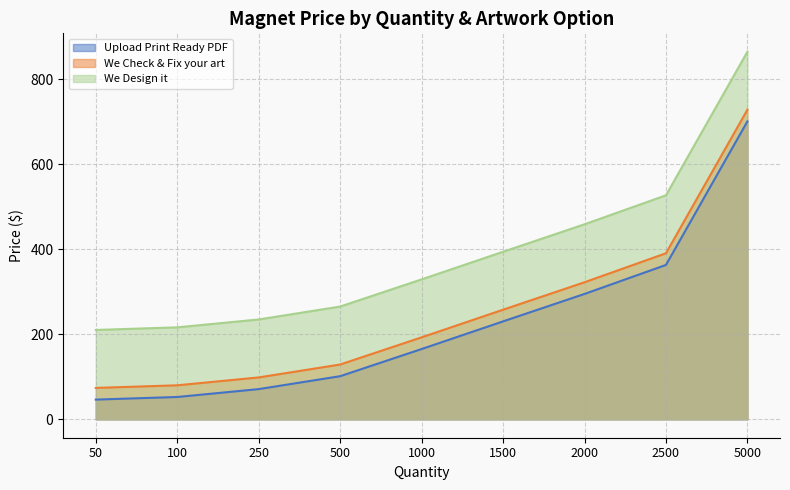

What is the spread (max minus min) of values at 1000?

163.9